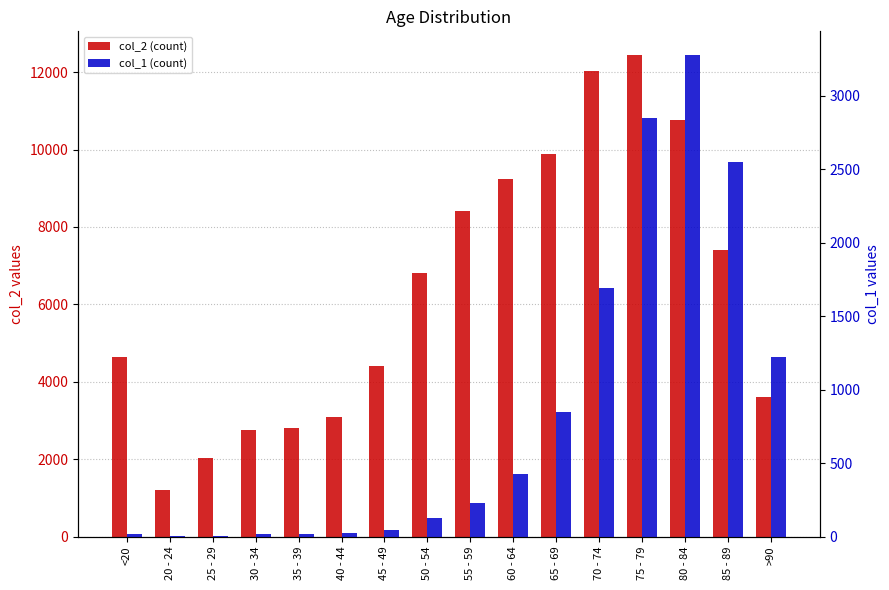

Are the bars horizontal?

No